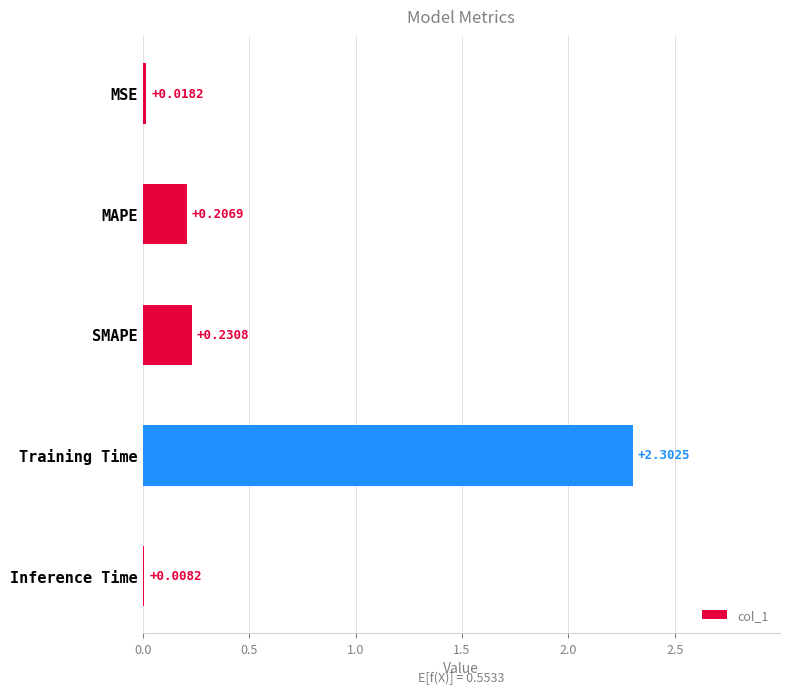

What is the change in value from MSE to Training Time?

+2.3